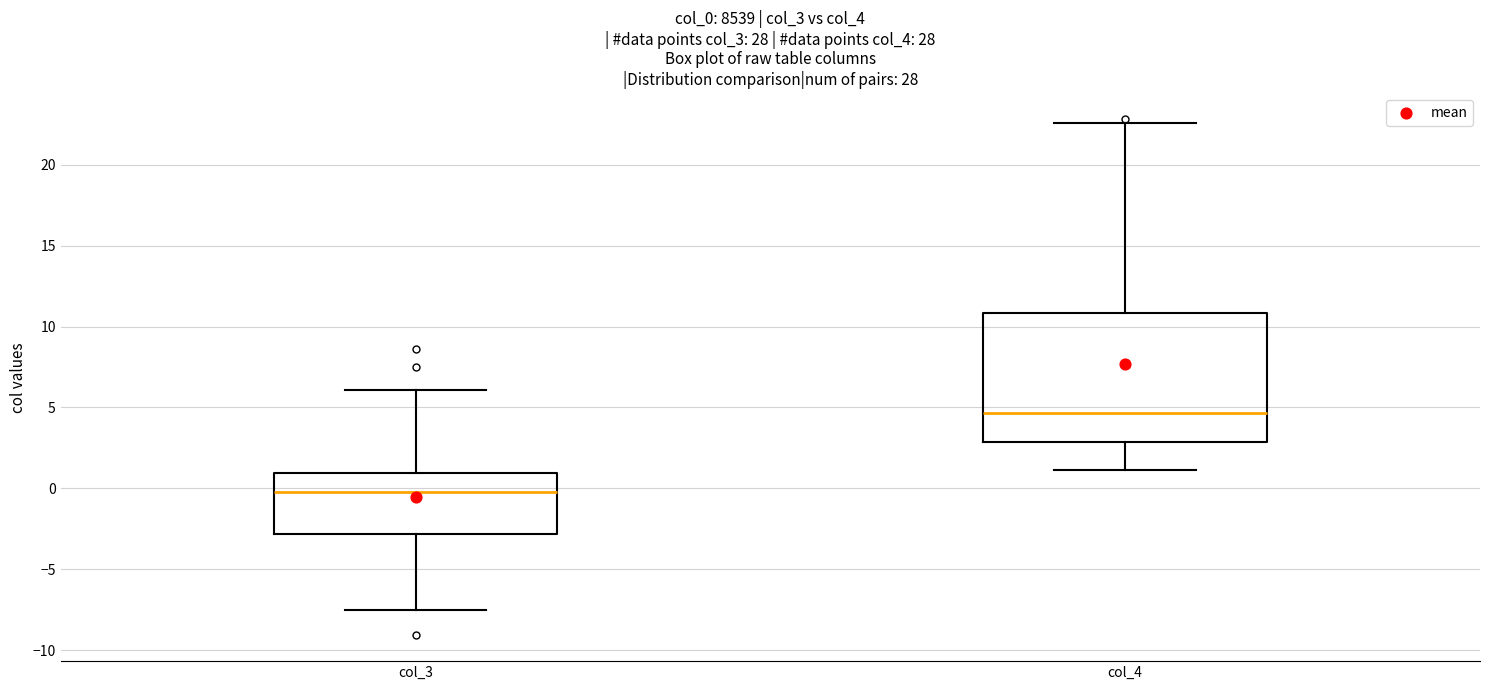

Reading left to right, read every box against the y-axis: the position of its median line, the range the box covers, and the ends of its whiskers. The values are not printed on the chart, so give them approximately, as read against the axis.

col_3: median 0.0, box -3.0 to 1.0, whiskers -7.5 to 6.0
col_4: median 4.5, box 3.0 to 11.0, whiskers 1.0 to 22.5